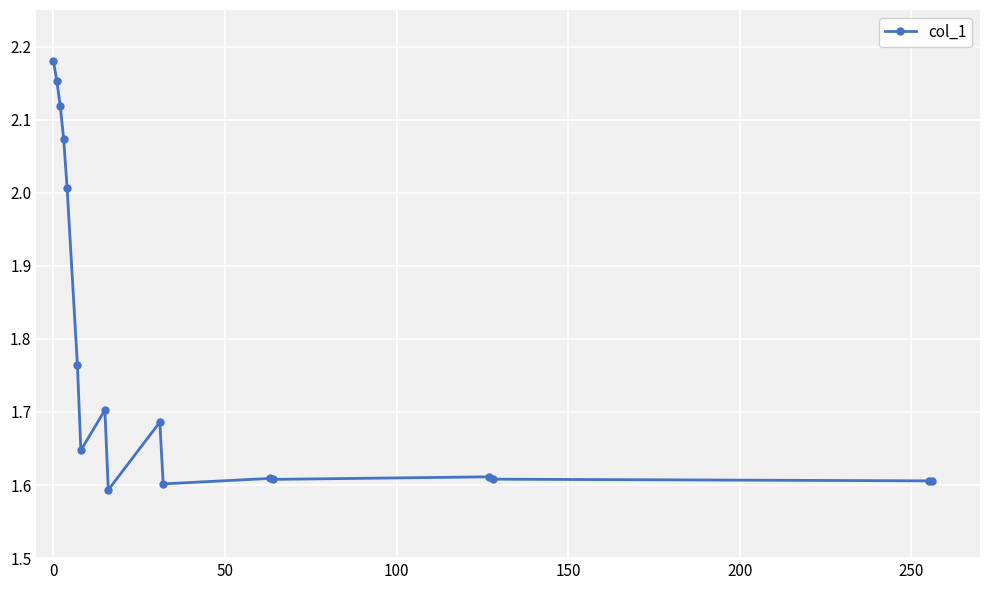

How many categories are shown in the chart?

17